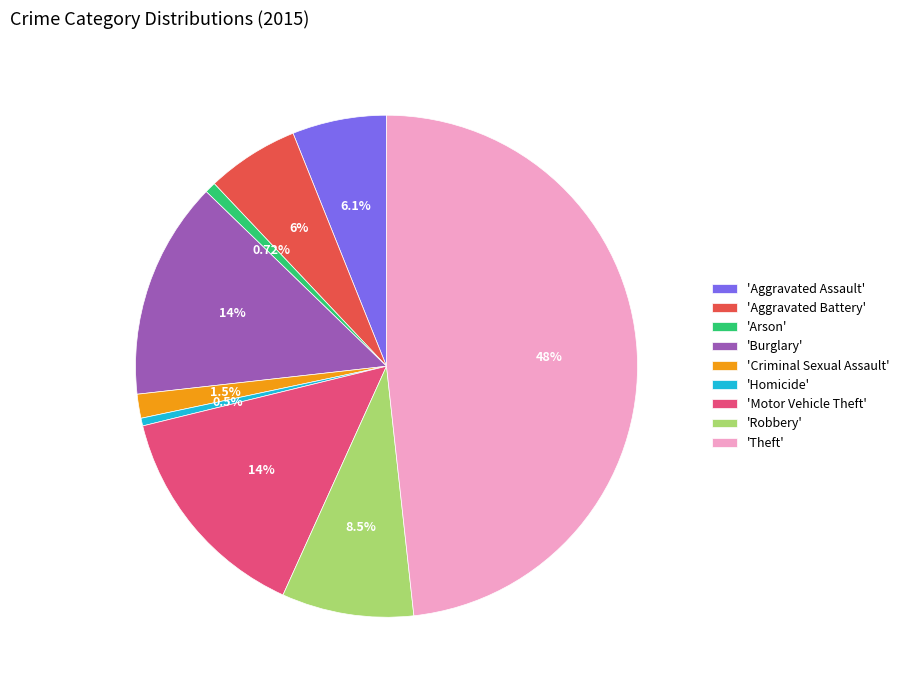

What is the largest slice in the pie chart?

'Theft'